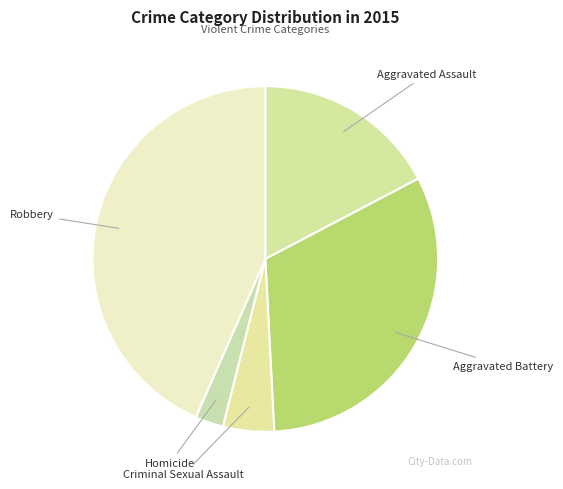

Which category has the smallest portion of the pie?

Homicide